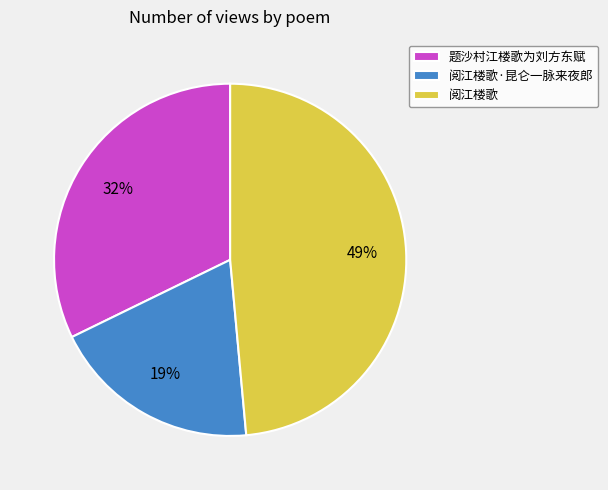

How many segments does this pie chart have?

3